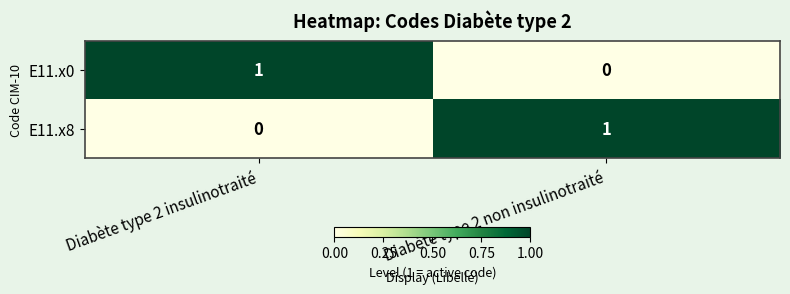

Reading left to right, what are all the values shown in this chart?

E11.x0: 1	0
E11.x8: 0	1